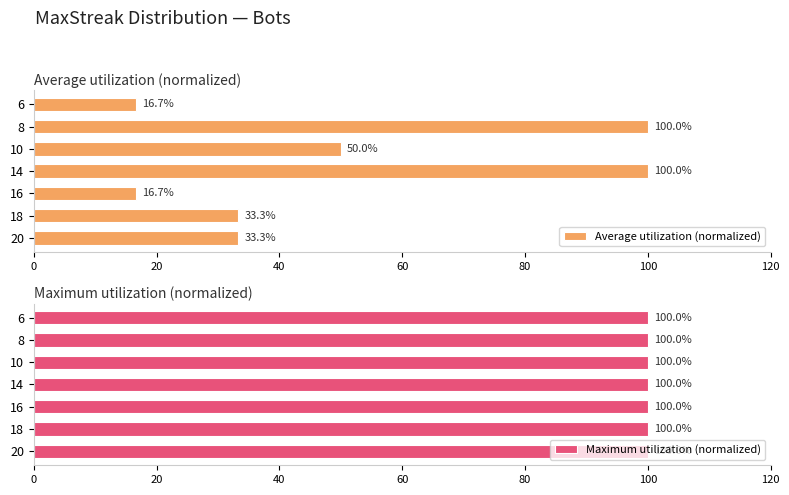

The Average utilization (normalized) series shows 25.9 at 14. True or false?

False